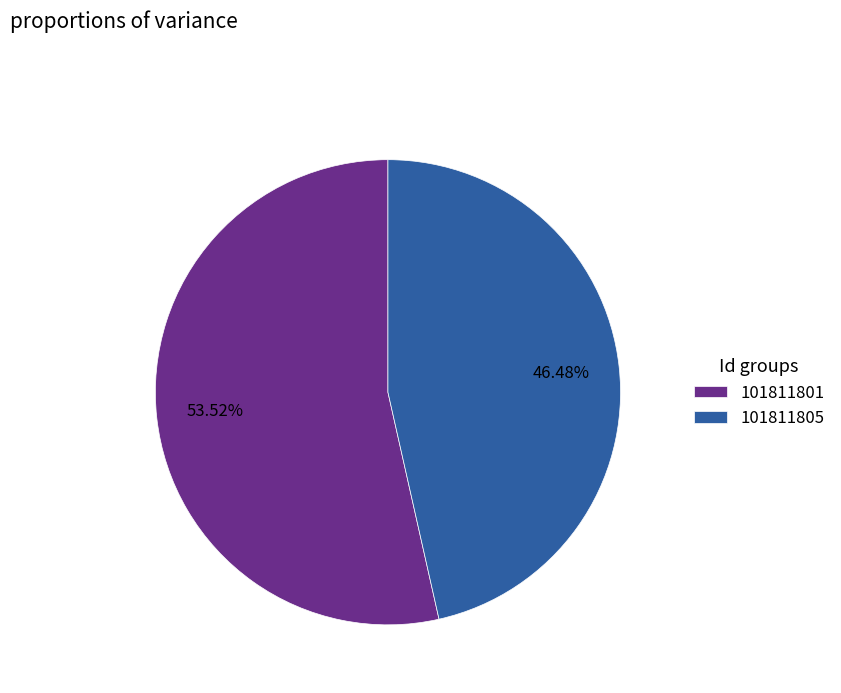

The 101811805 slice represents 46% of the pie. True or false?

True